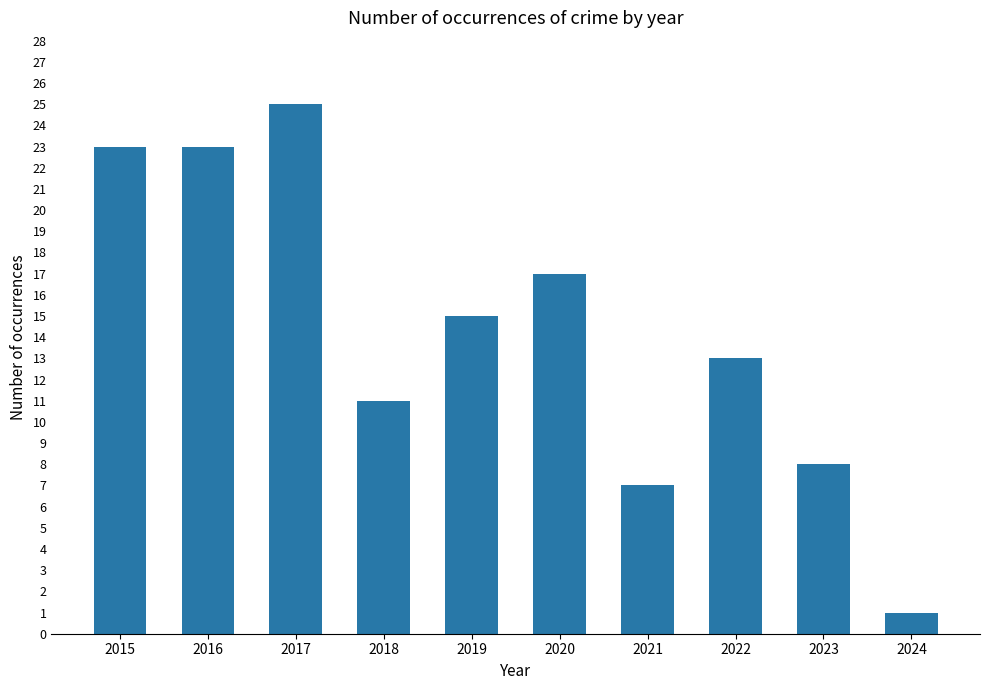

How many bars are there in total?

10